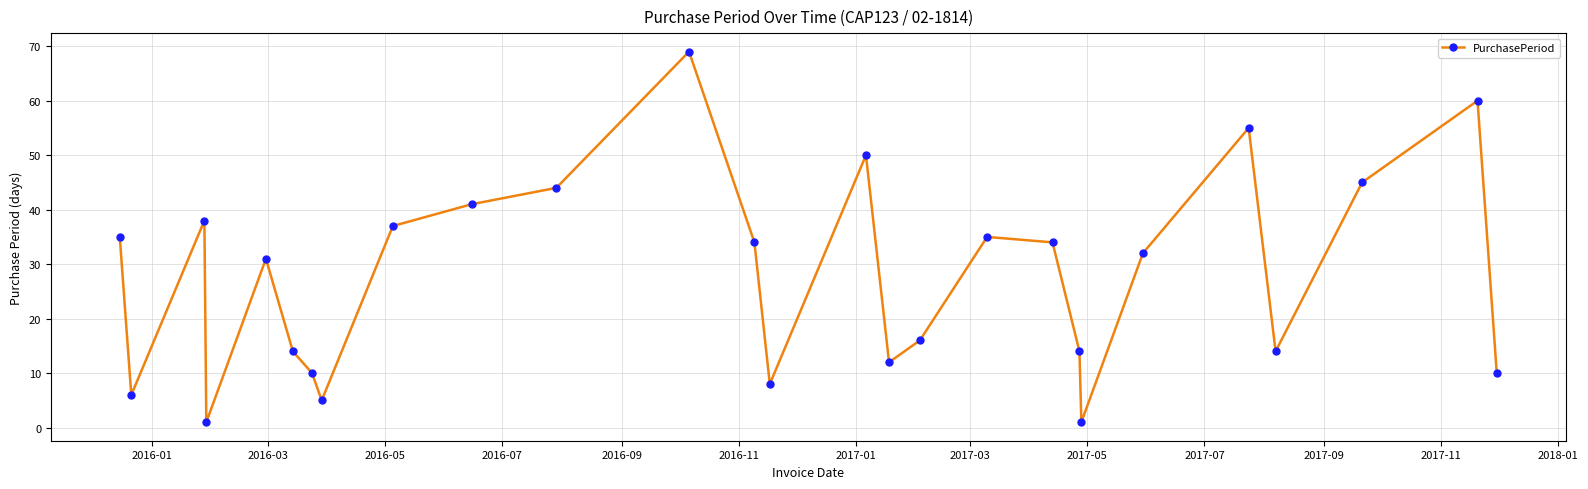

What is the greatest value displayed?

69